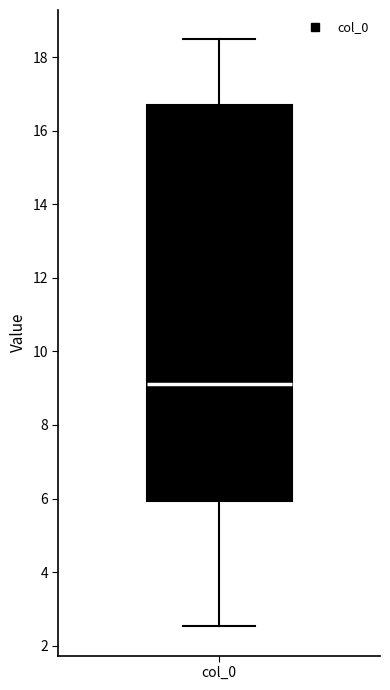

Where does the lower whisker of the box for col_0 end on the y-axis? The values are not printed on the chart, so give them approximately, as read against the axis.

2.6